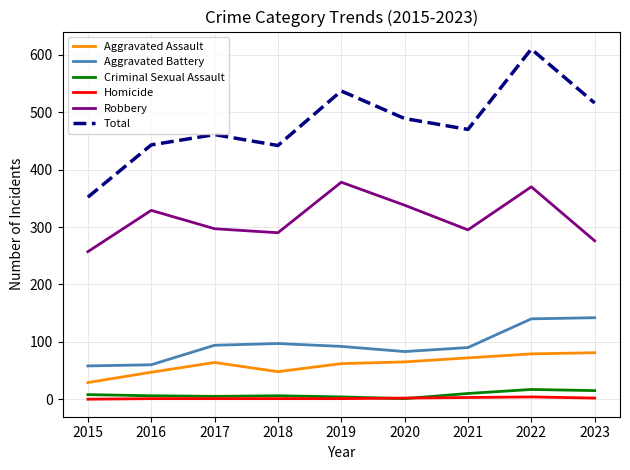

True or false: Aggravated Assault has a value of 40 at 2017.

False